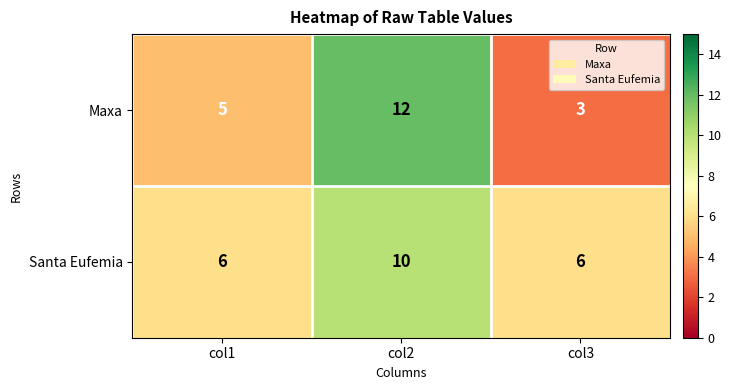

What is the difference between the Maxa values at col2 and col3?

9